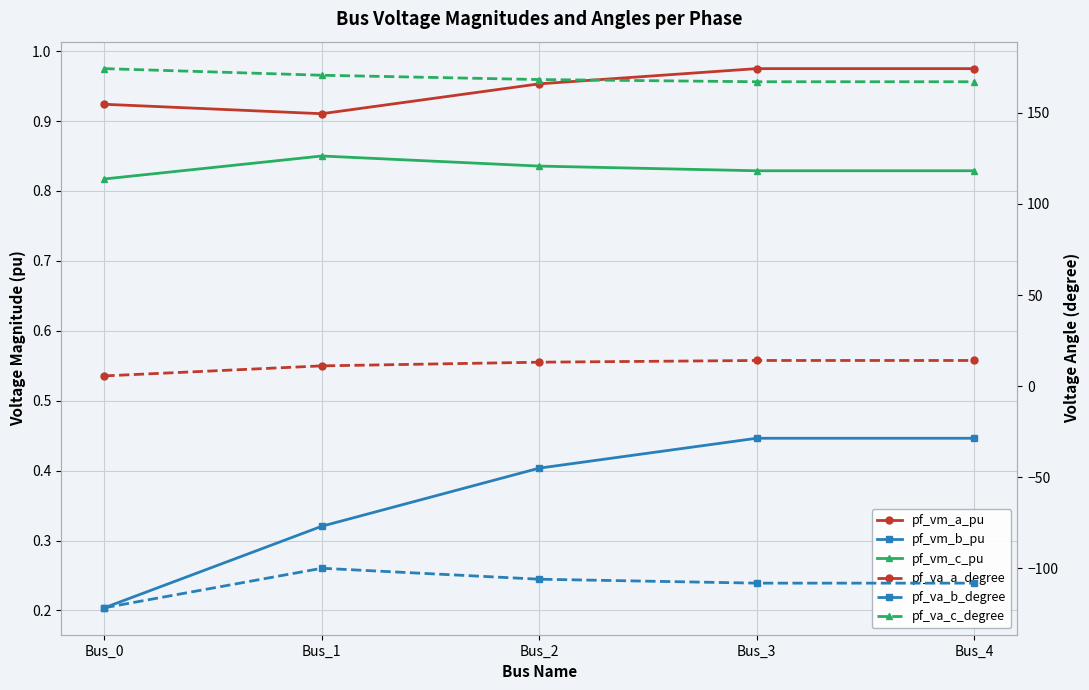

True or false: pf_vm_c_pu and pf_vm_b_pu cross at least once.

False